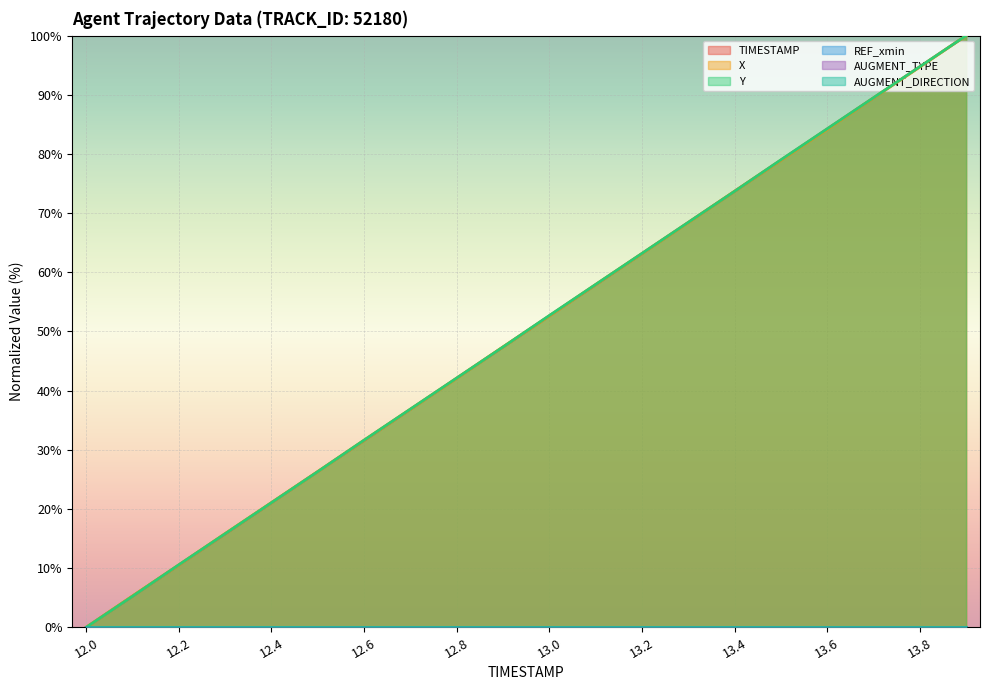

What is the difference between the X values at 13.6 and 12.2?

73.6